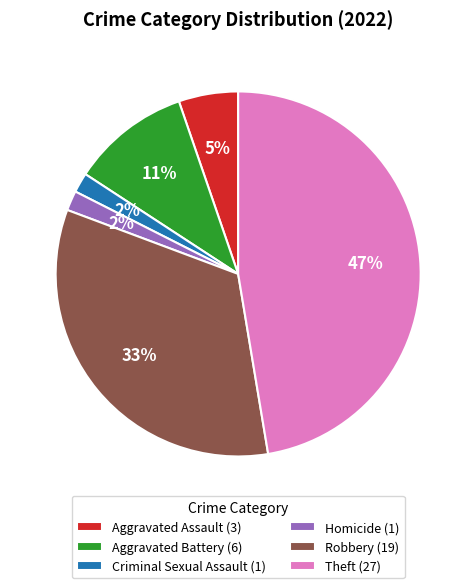

Is there any slice that represents more than half of the pie?

No